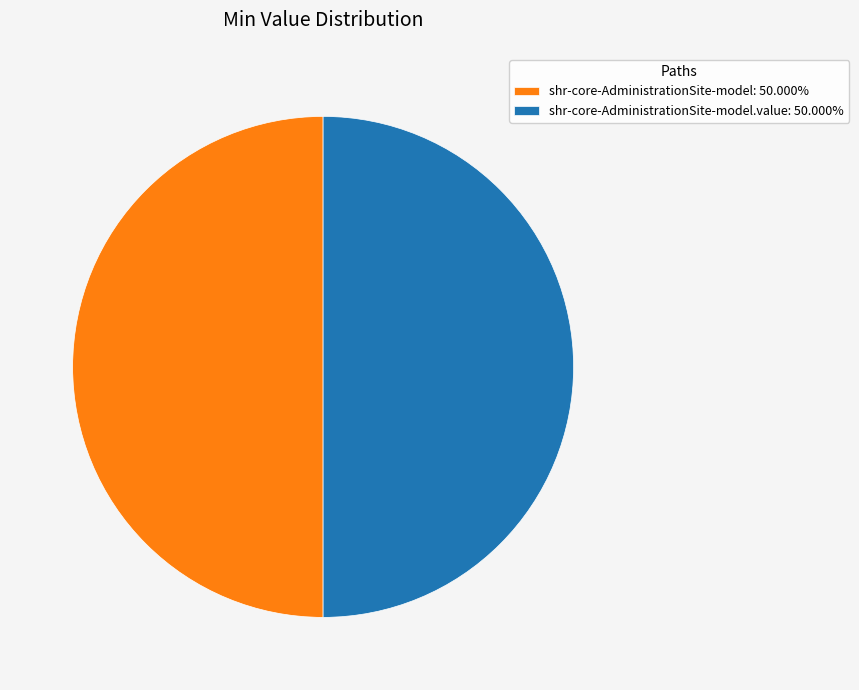

What is the ratio of the value at shr-core-AdministrationSite-model: 50.000% to the value at shr-core-AdministrationSite-model.value: 50.000%?

1.0